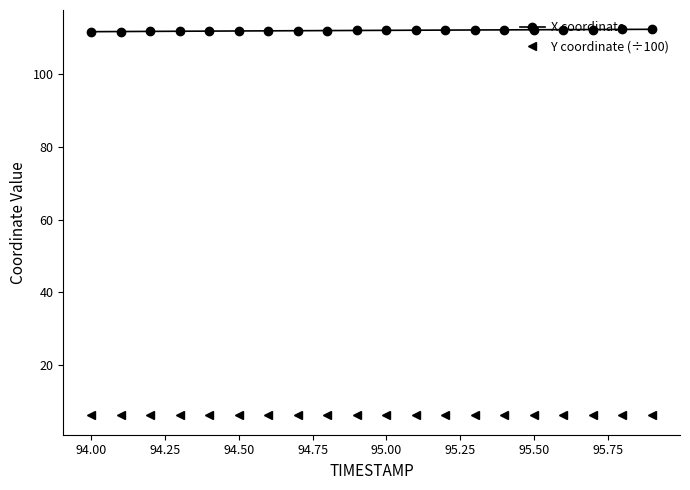

True or false: X coordinate and Y coordinate (÷100) cross at least once.

False